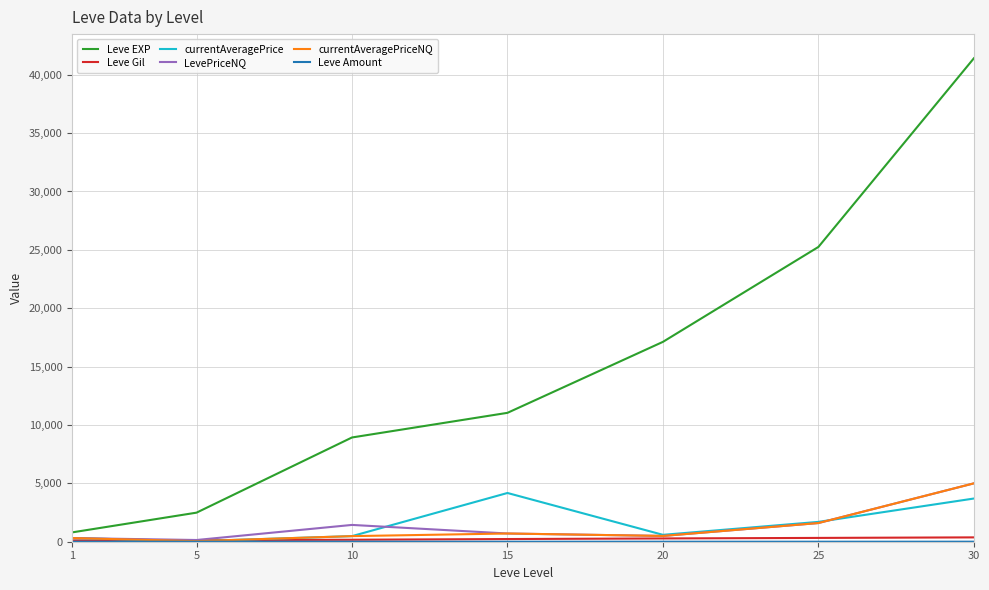

What is the maximum value for currentAveragePriceNQ?

5000.0